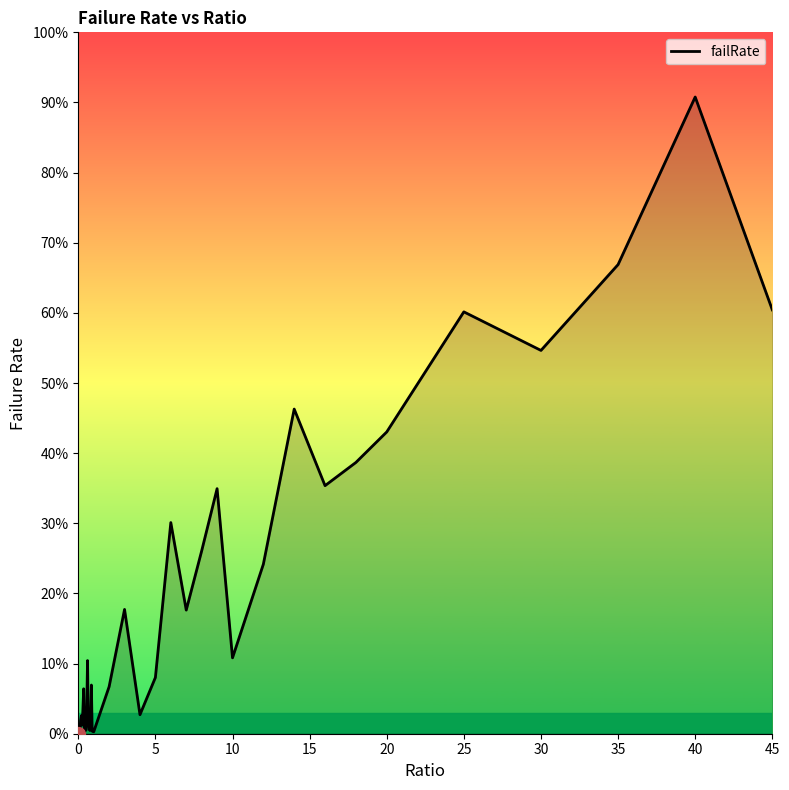

Does the chart have visible grid lines?

No